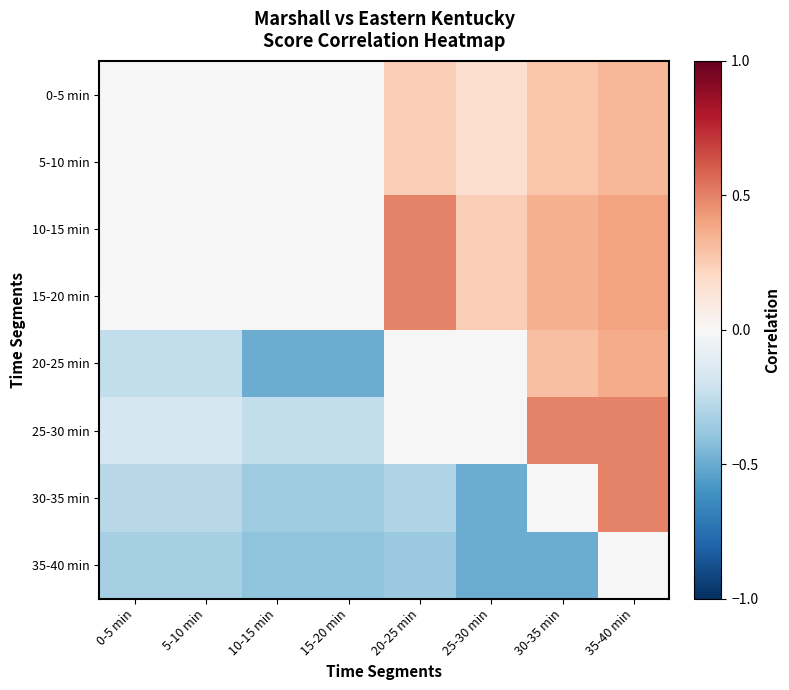

What is the difference between the highest and lowest values at 5-10 min?

0.3